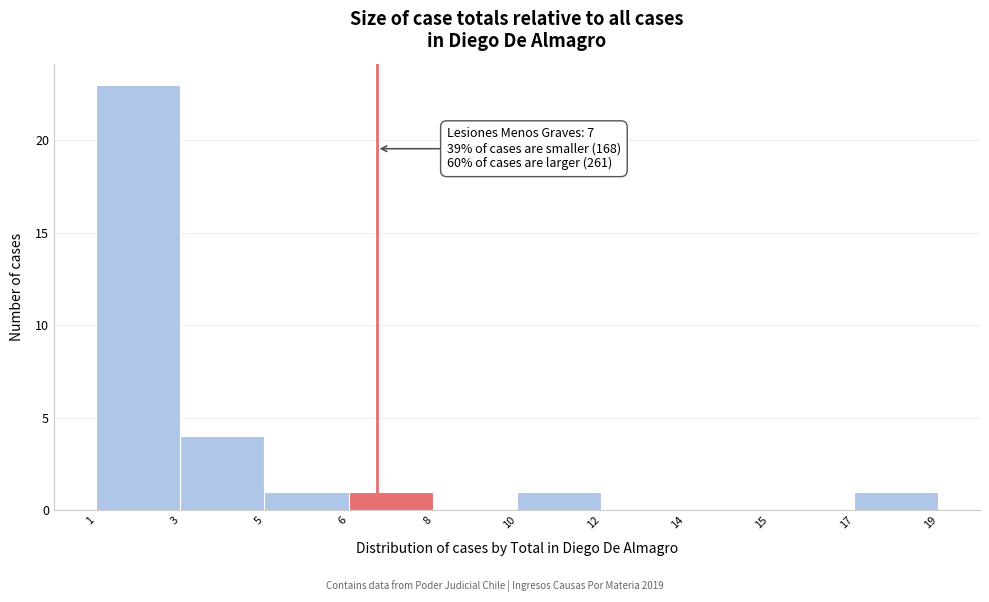

Reading right to left, extract all data points from this chart.

19=1	17=0	14=0	12=0	10=1	8=0	6=1	5=1	3=4	1=23